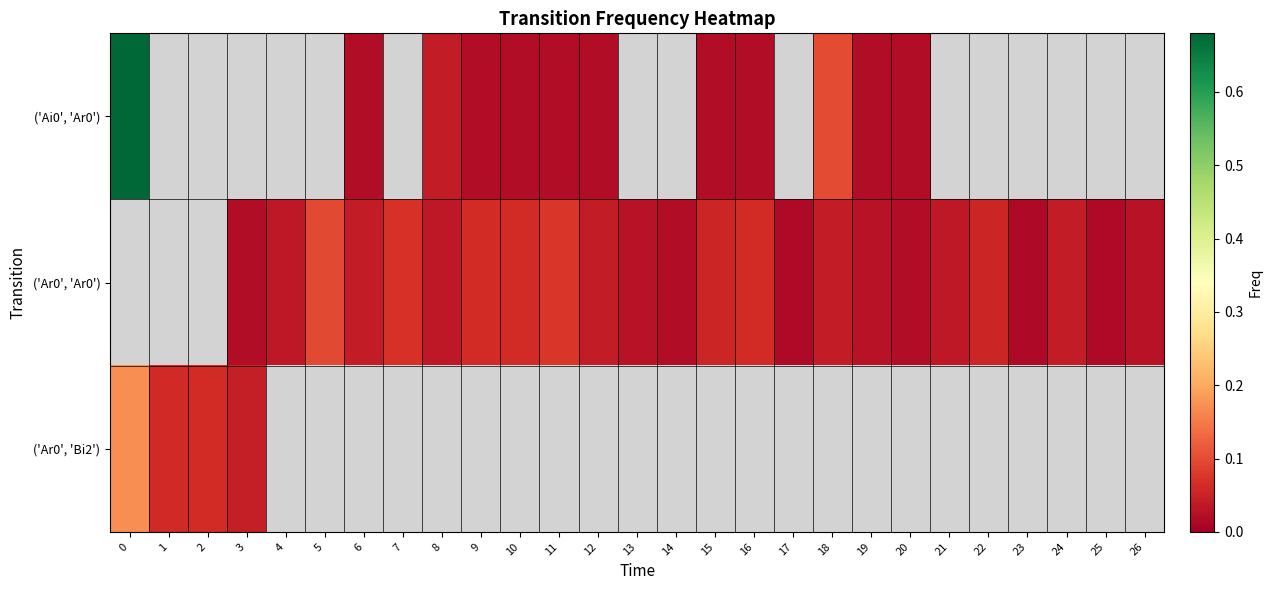

At how many categories does at least one series exceed 0?

27